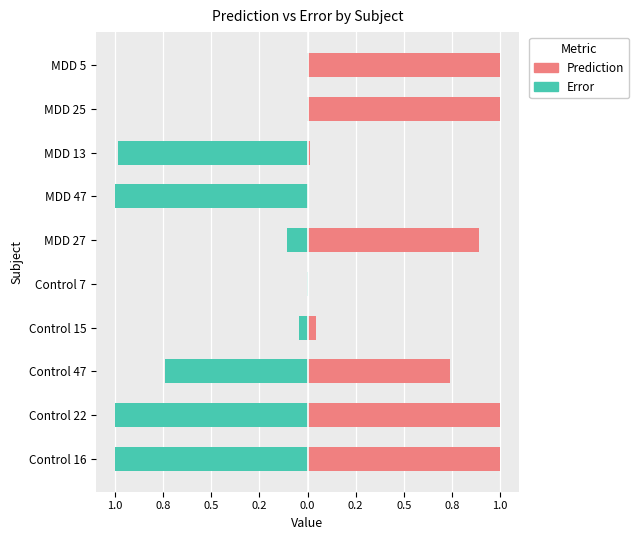

The value of Error at MDD 5 is -0.0. True or false?

True